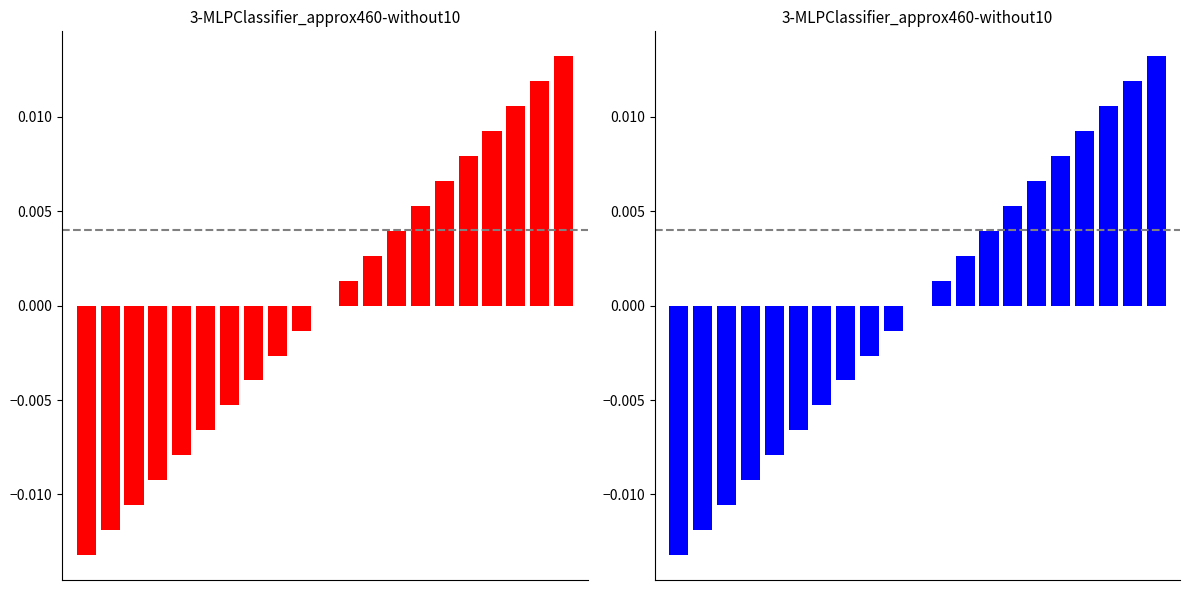

True or false: Level (blue) has a value of 0.0 at 20.

True